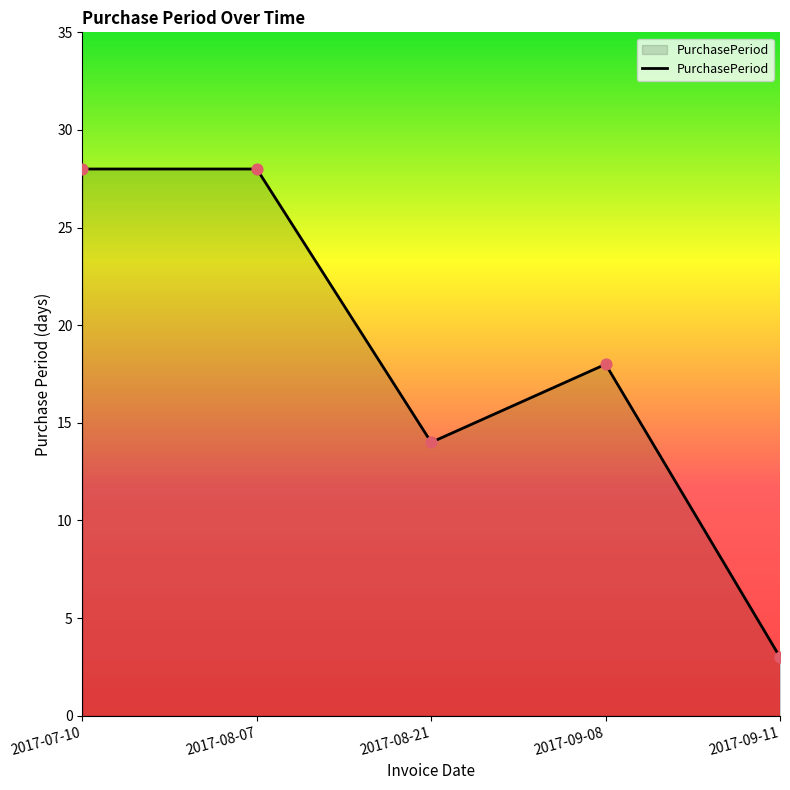

Between 2017-07-10 and 2017-08-21, which is larger?

2017-07-10